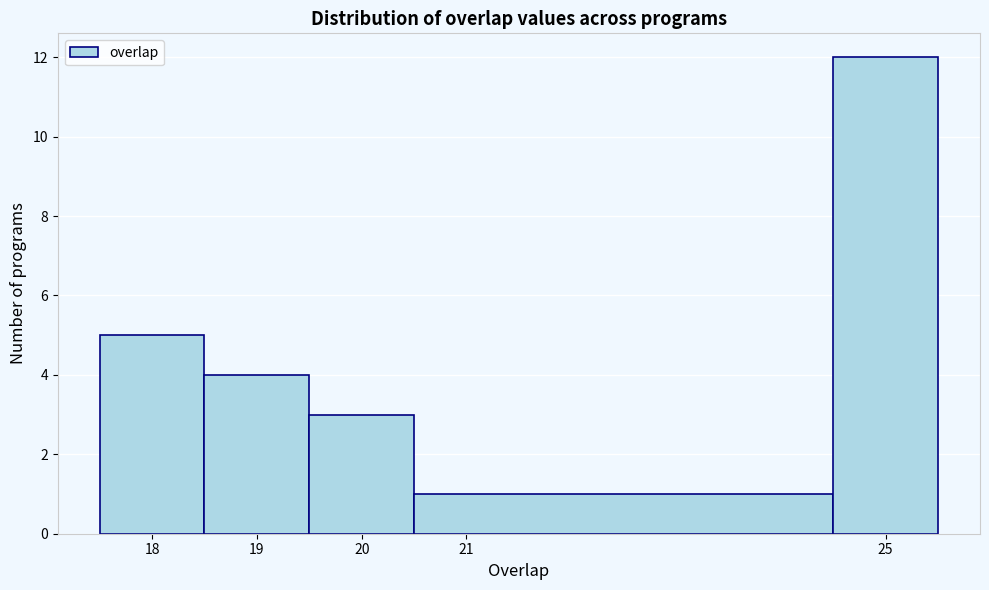

Reading left to right, list every bar in this chart as the range it spans on the x-axis followed by its height. The values are not printed on the chart, so give them approximately, as read against the axis.

17.5 to 18.5: 5
18.5 to 19.5: 4
19.5 to 20.5: 3
20.5 to 24.5: 1
24.5 to 25.5: 12